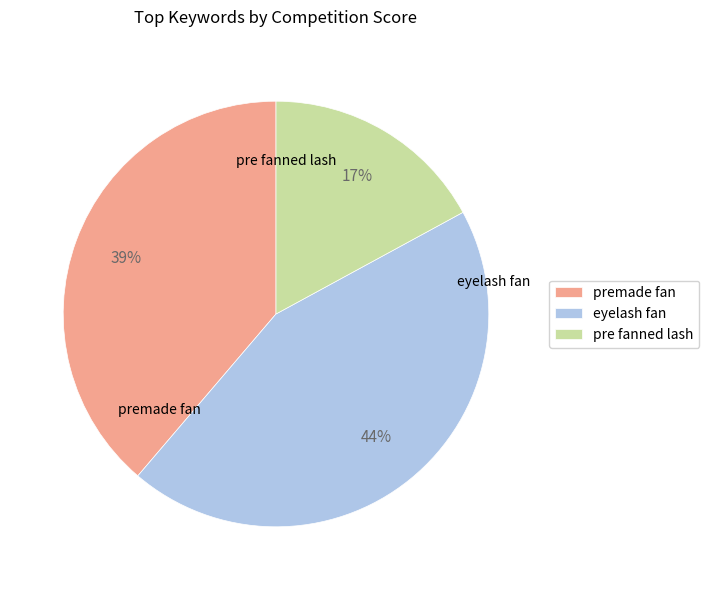

Is it true that eyelash fan is 37% of the pie?

False